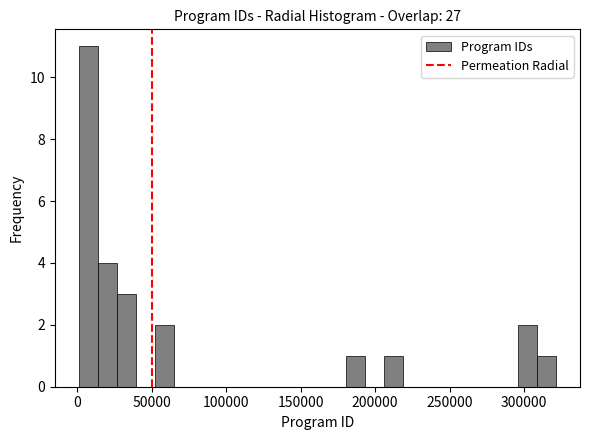

Around what value on the x-axis is the tallest bar? Give the approximate position of its centre, as read against the axis.

5000